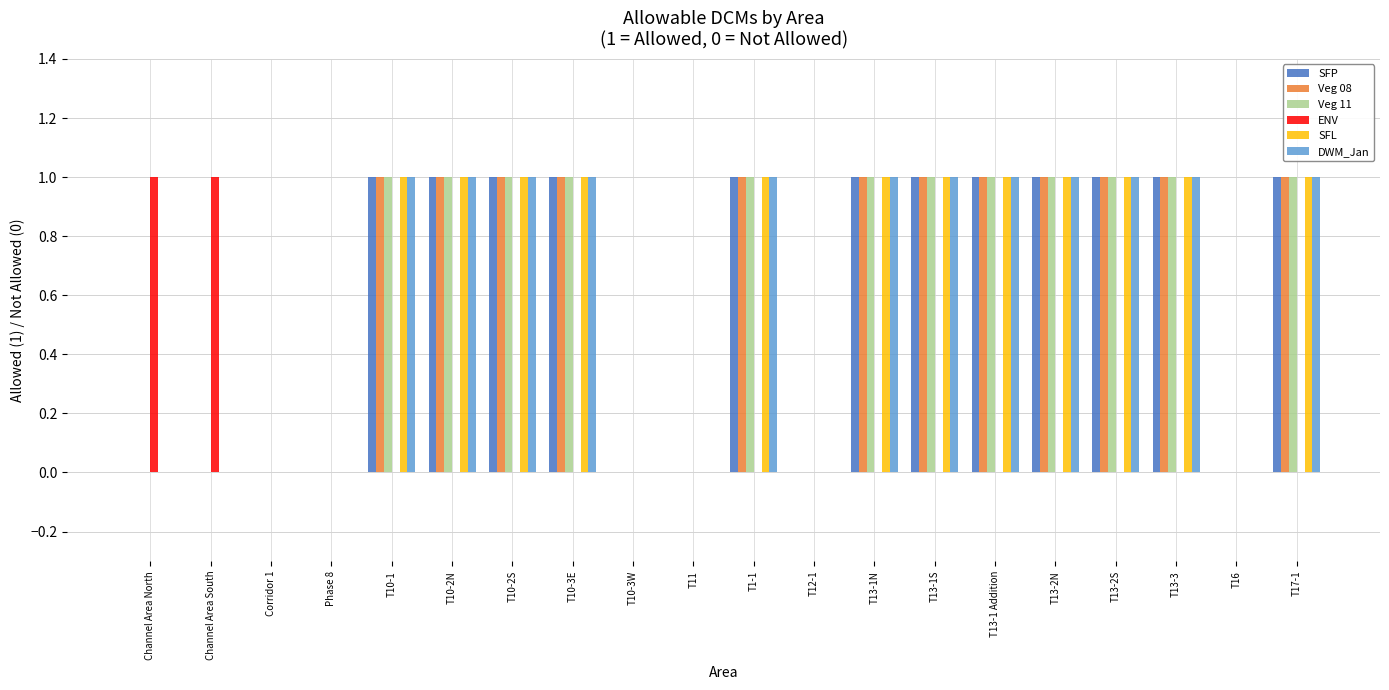

Reading left to right, extract all data points from this chart.

SFP: 0	0	0	0	1	1	1	1	0	0	1	0	1	1	1	1	1	1	0	1
Veg 08: 0	0	0	0	1	1	1	1	0	0	1	0	1	1	1	1	1	1	0	1
Veg 11: 0	0	0	0	1	1	1	1	0	0	1	0	1	1	1	1	1	1	0	1
ENV: 1	1	0	0	0	0	0	0	0	0	0	0	0	0	0	0	0	0	0	0
SFL: 0	0	0	0	1	1	1	1	0	0	1	0	1	1	1	1	1	1	0	1
DWM_Jan: 0	0	0	0	1	1	1	1	0	0	1	0	1	1	1	1	1	1	0	1